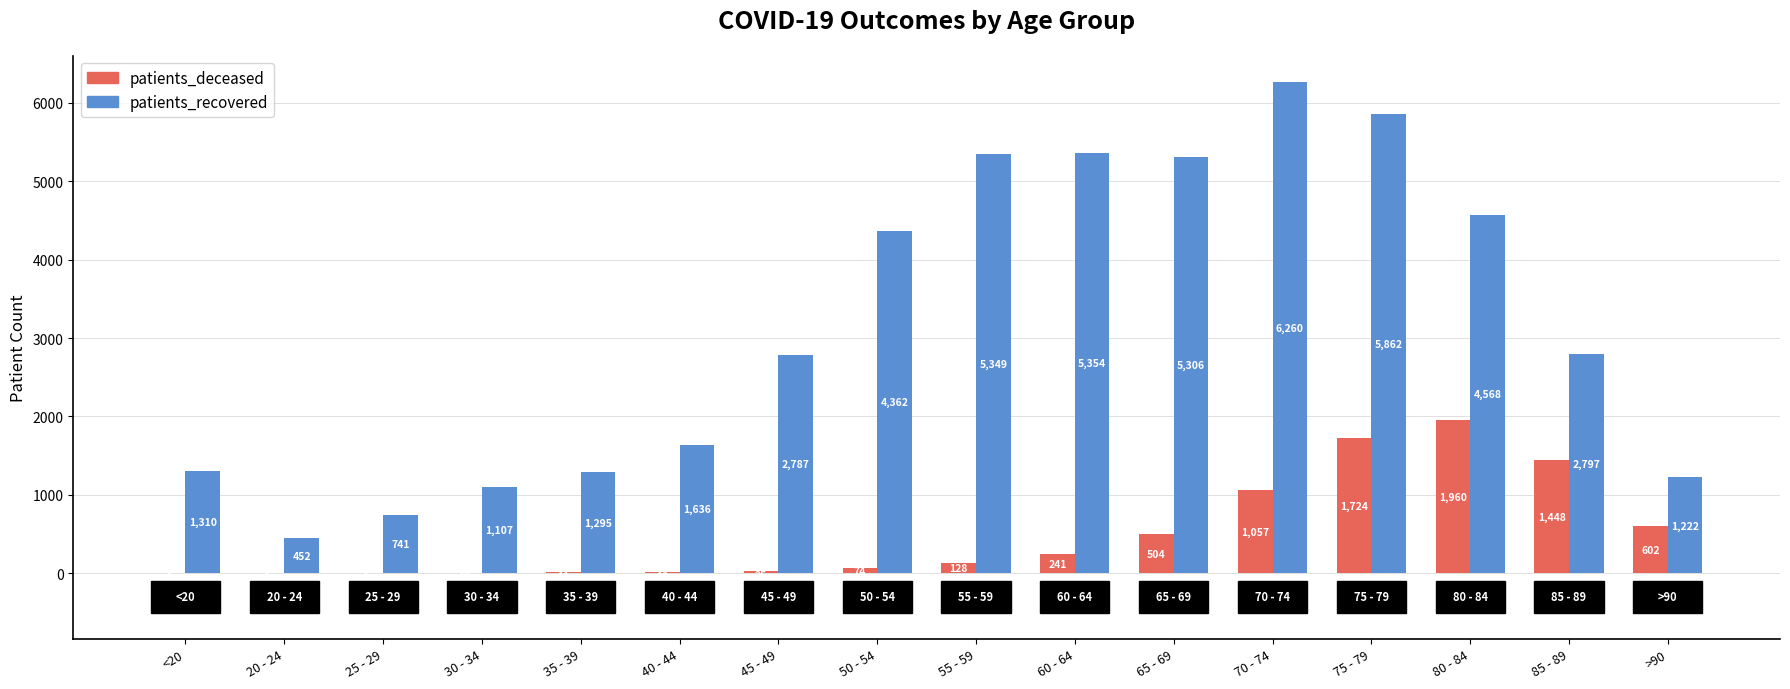

Are the bars grouped side by side (vs. stacked)?

Yes